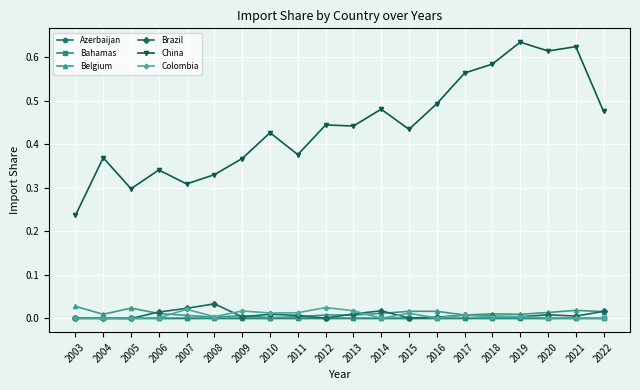

Between 2005 and 2021, which series saw the biggest shift?

China